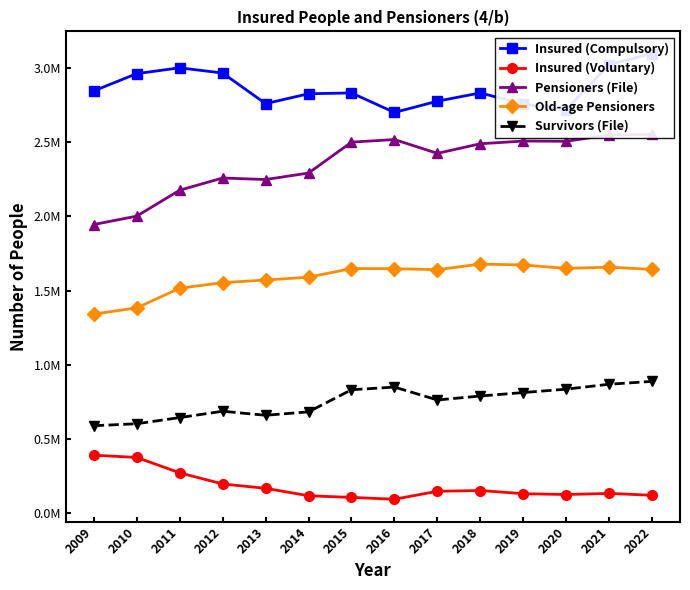

Where is Old-age Pensioners nearest to the value 1510076?

2011